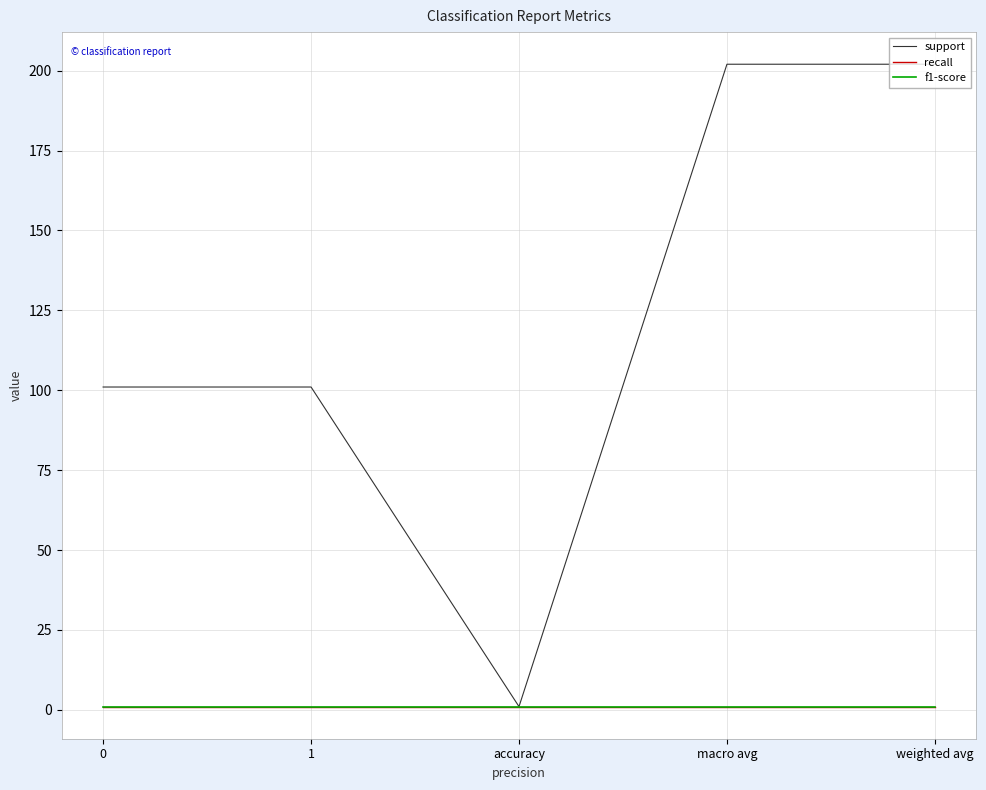

True or false: f1-score has more than 0 points higher than both neighbors.

False